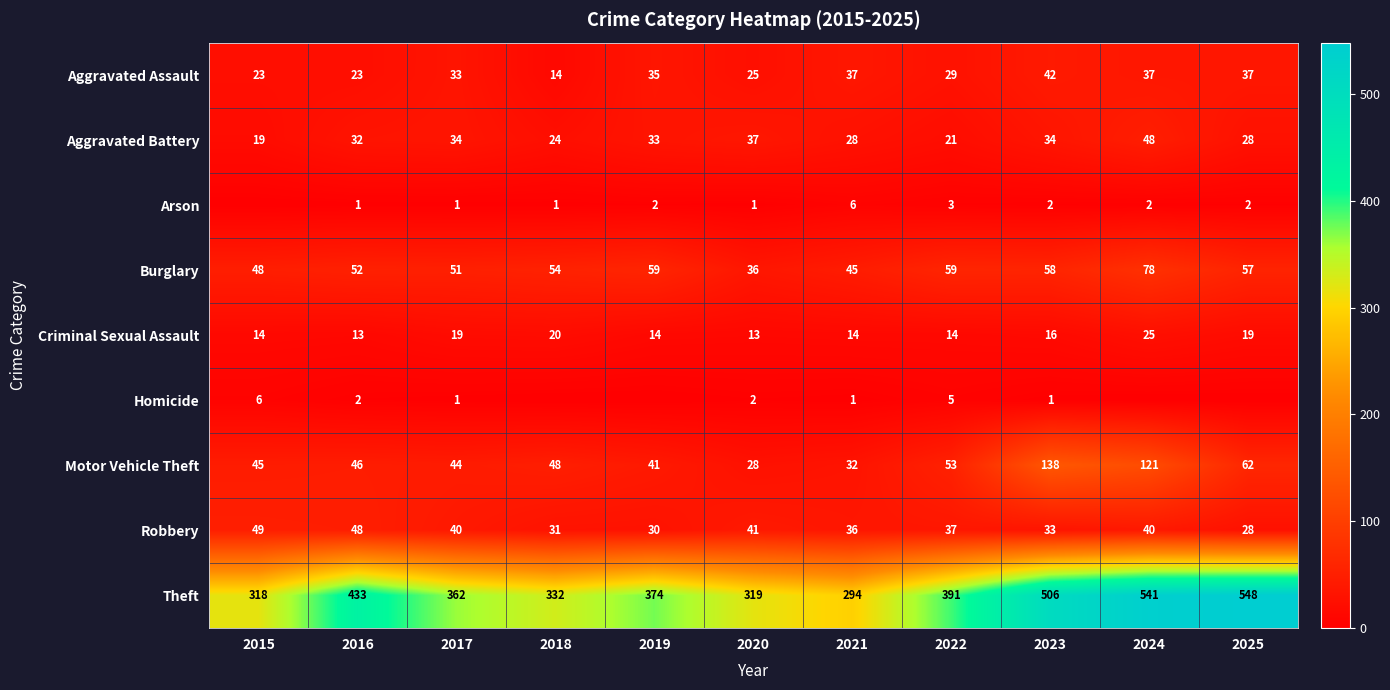

What is the minimum value for Criminal Sexual Assault?

13